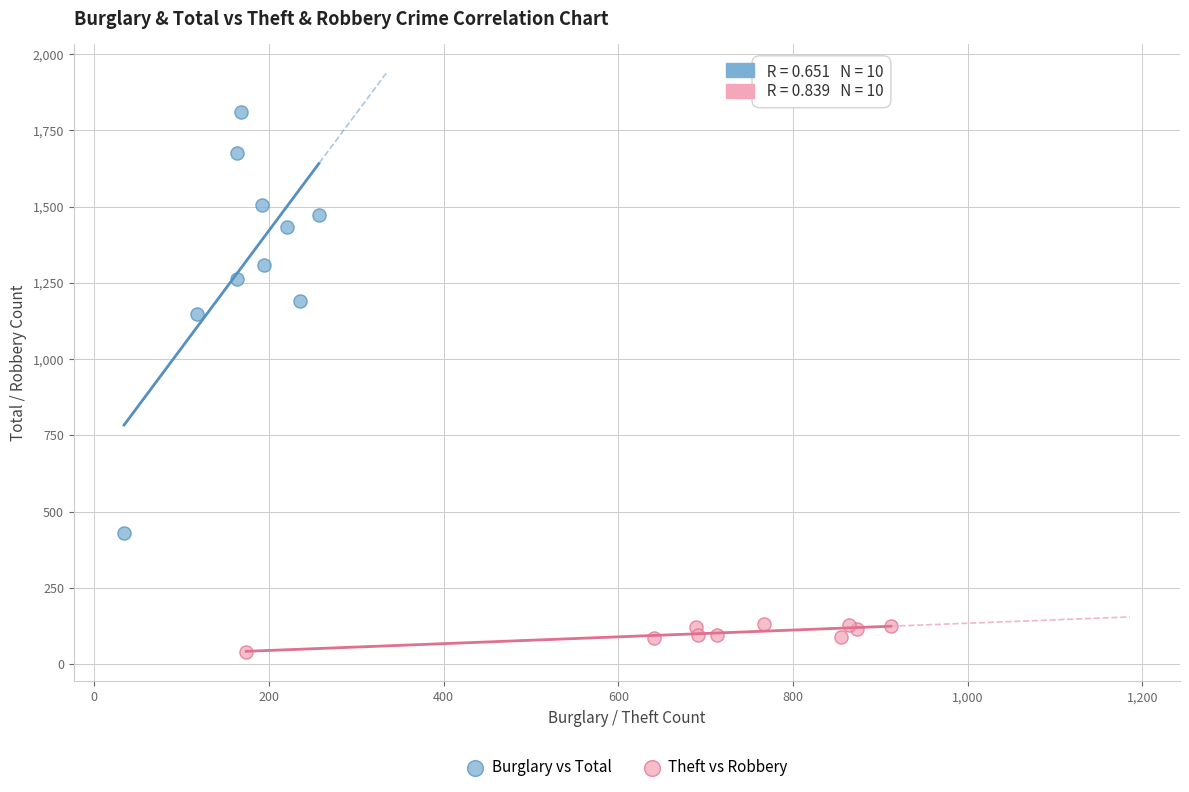

Which series contains the highest Y value?

Burglary vs Total